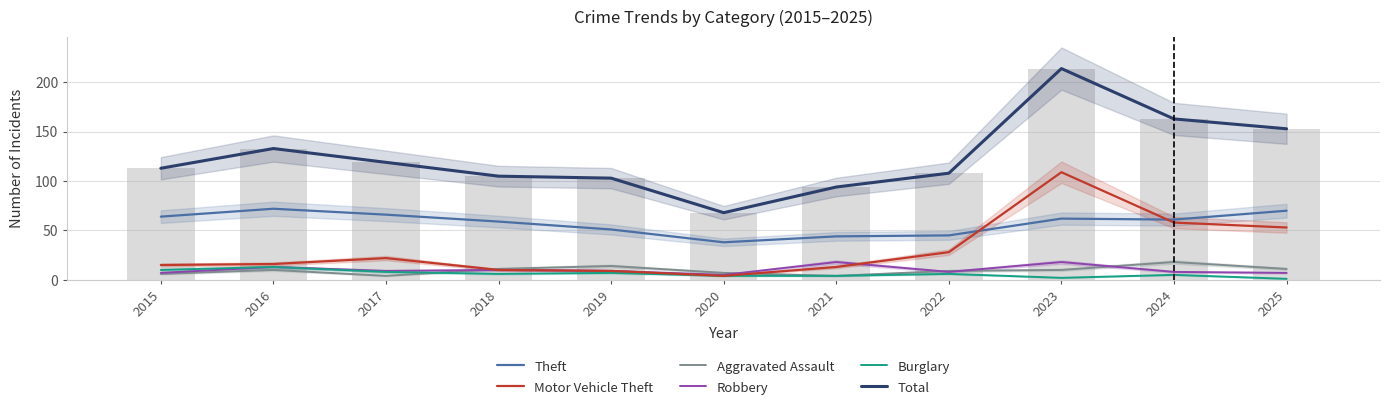

Between 2016 and 2017, which series saw the biggest shift?

Total